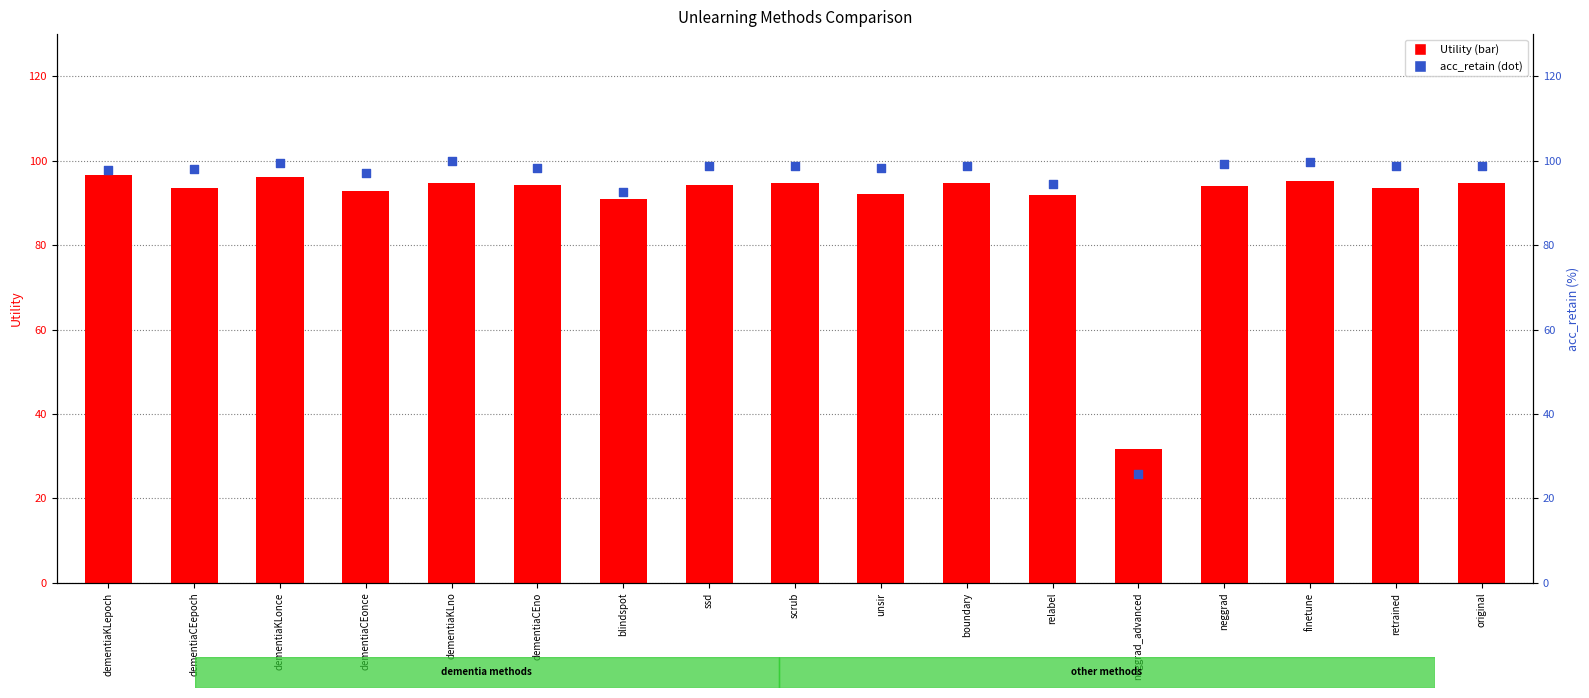

Which series contains the lowest Y value?

acc_retain